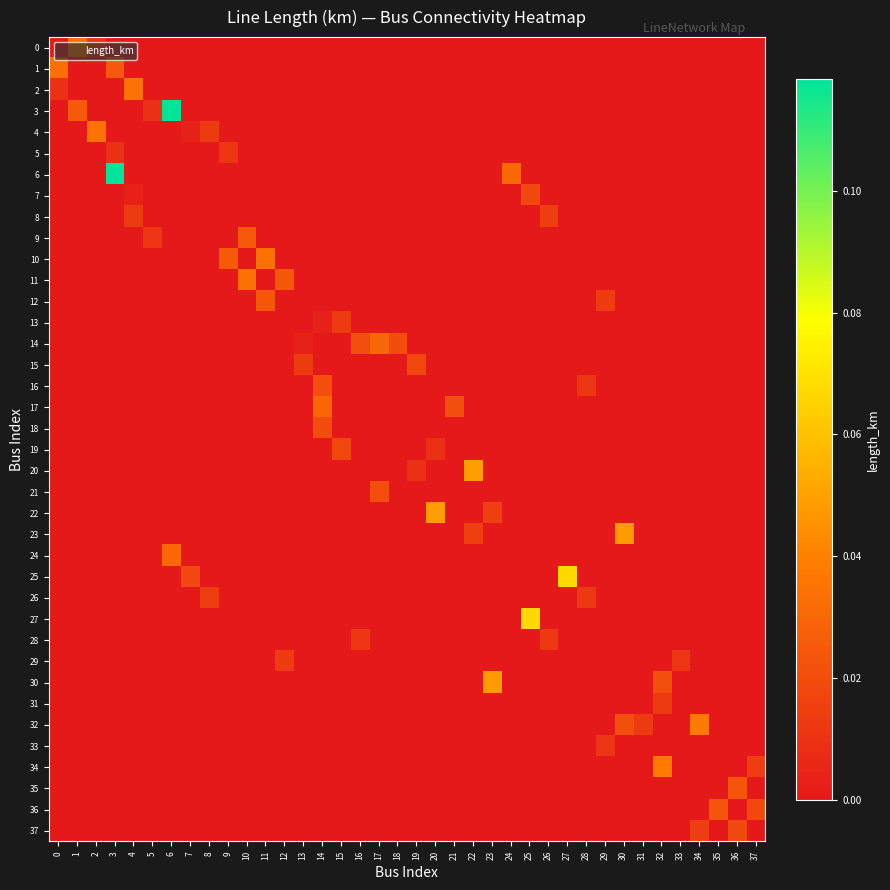

How many categories are shown in the chart?

38